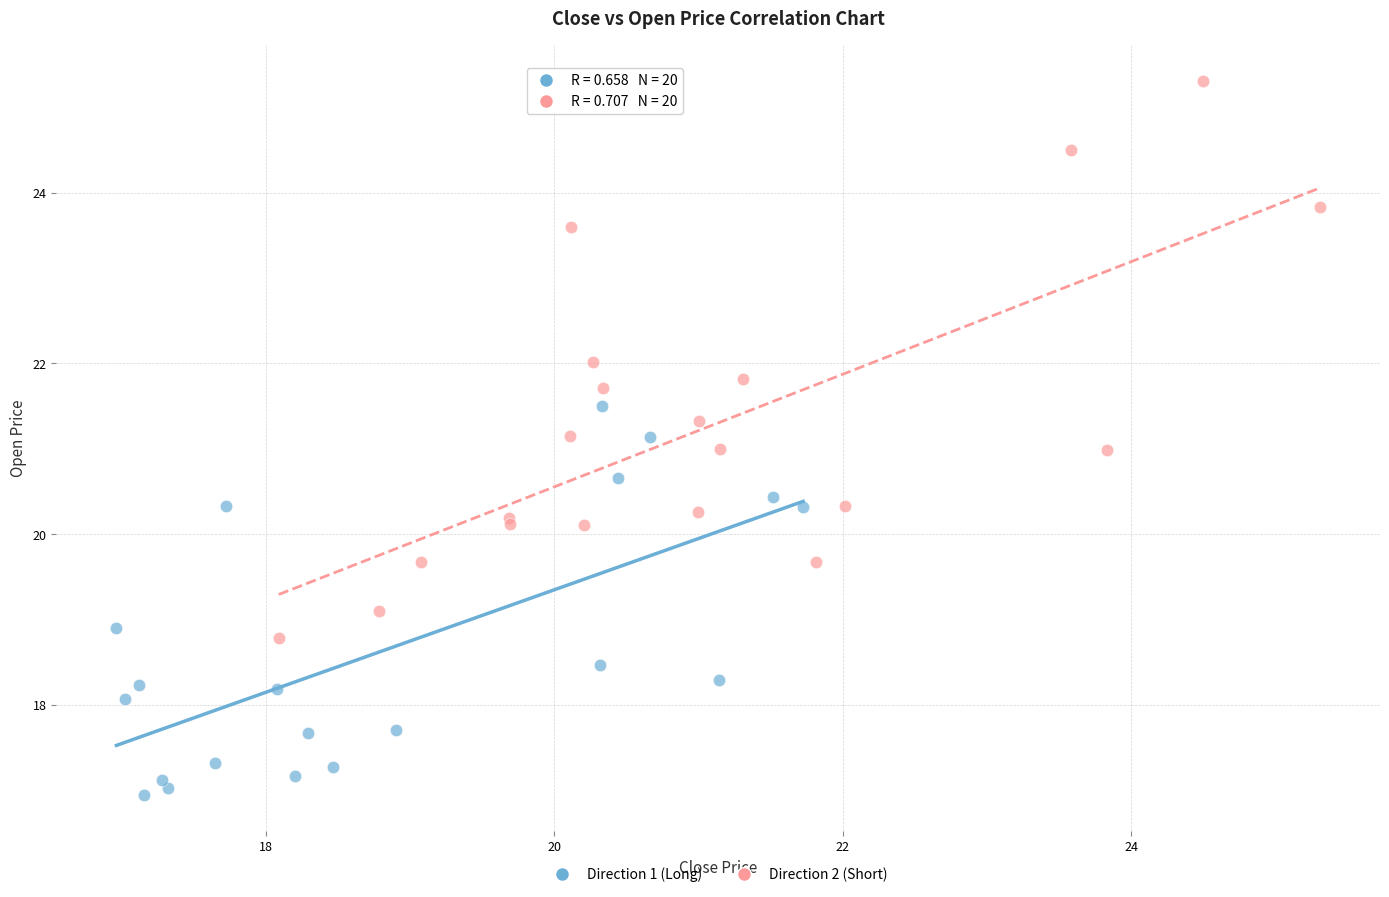

Which series contains the lowest Y value?

Direction 1 (Long)